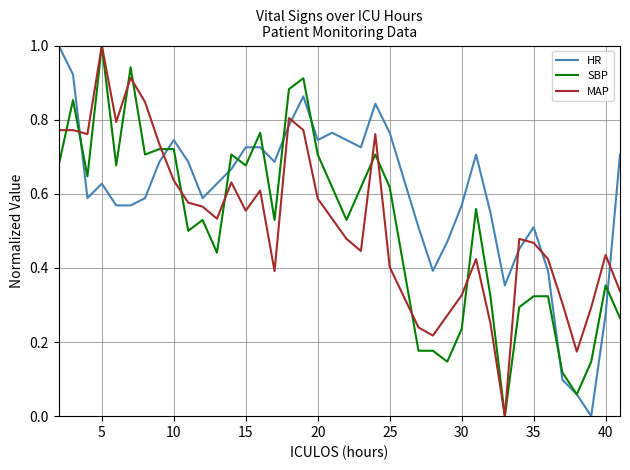

Which series ends up on top after the final intersection of HR and MAP?

HR